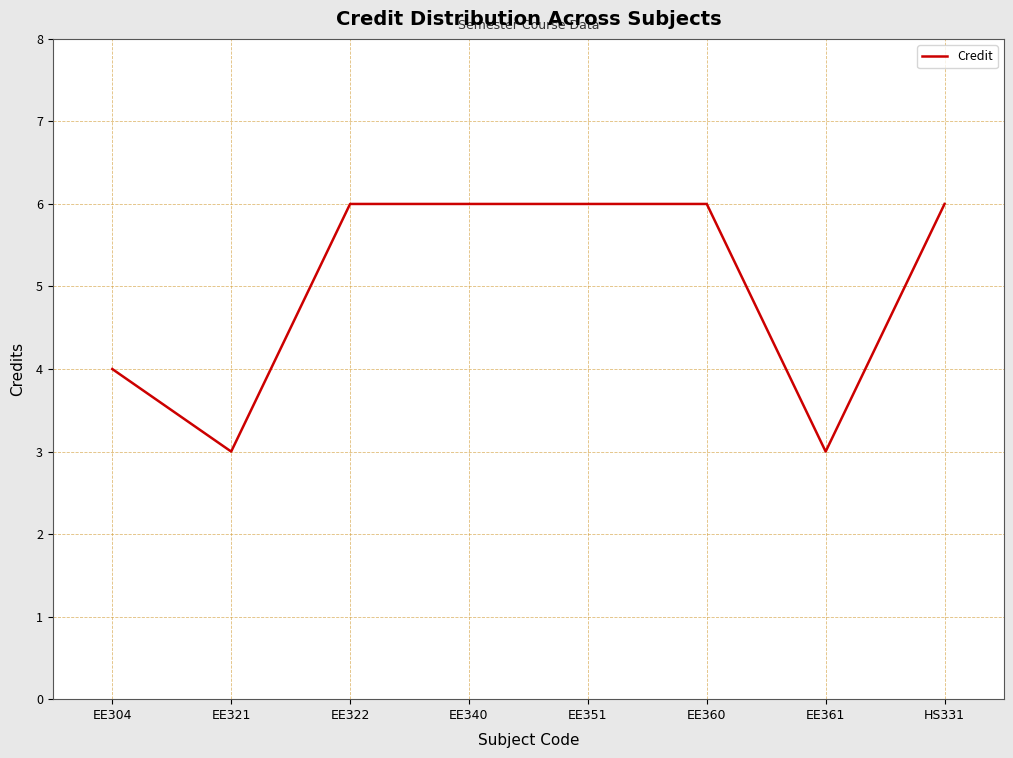

What position from the left is EE322?

3